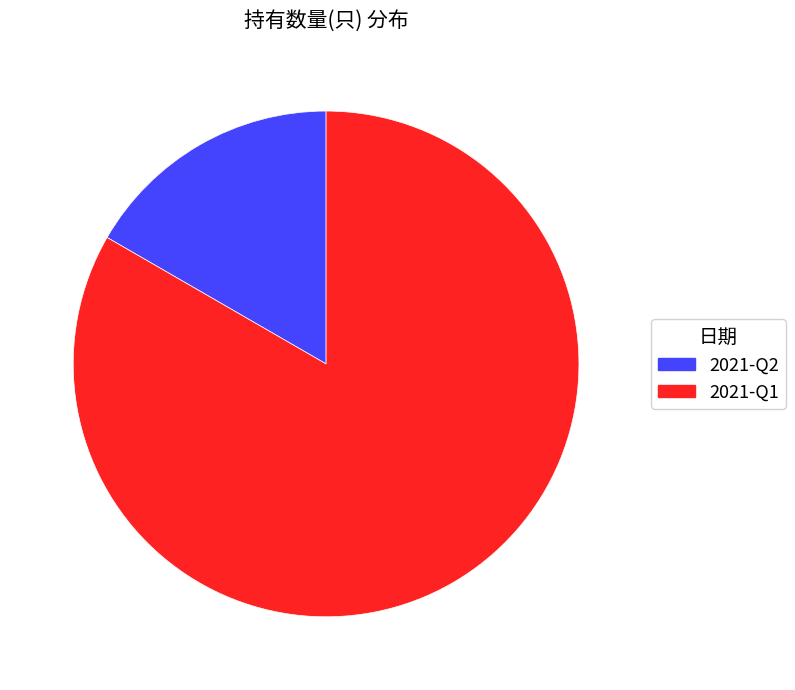

Rank the categories by value from highest to lowest.

2021-Q1, 2021-Q2